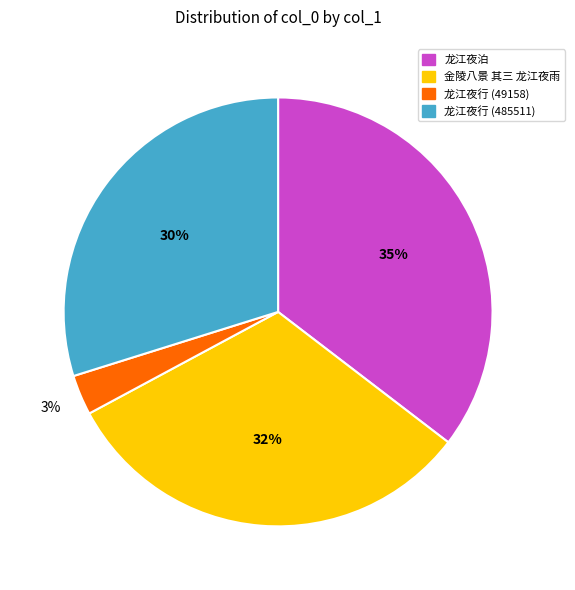

How many slices are in this pie chart?

4